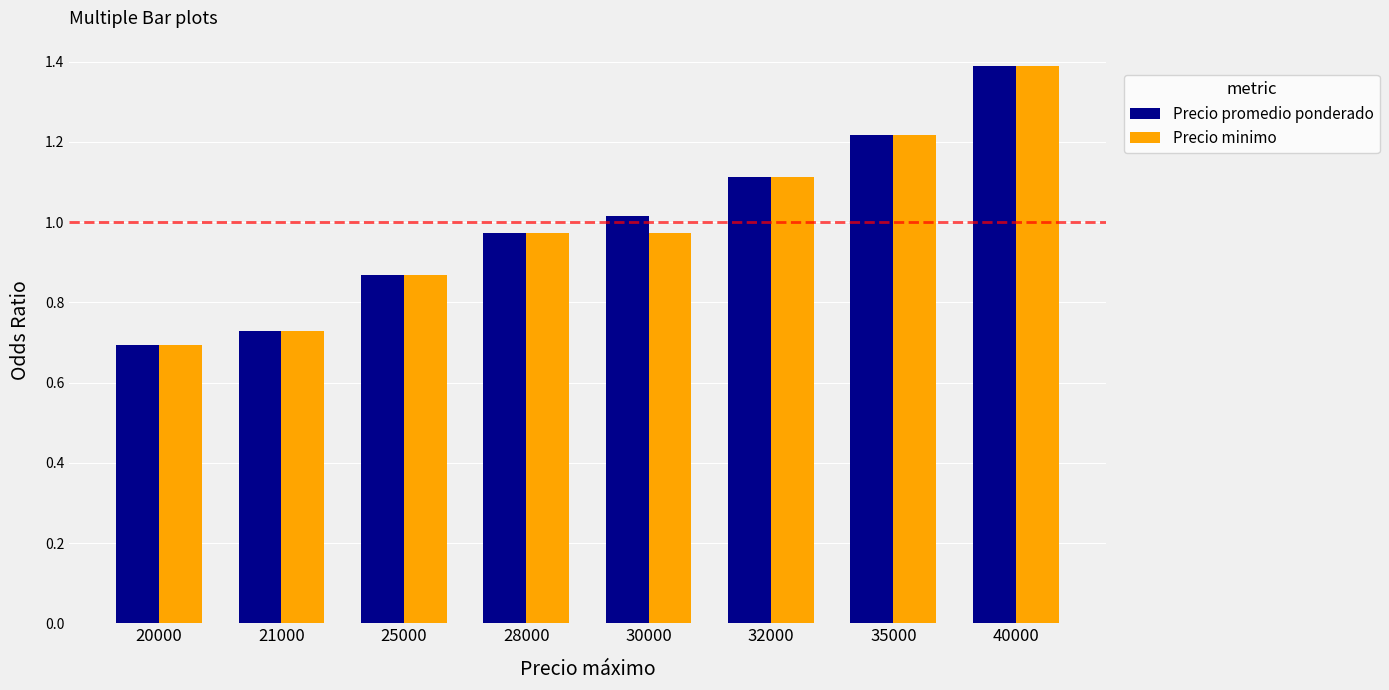

How many bars are there in each group?

2